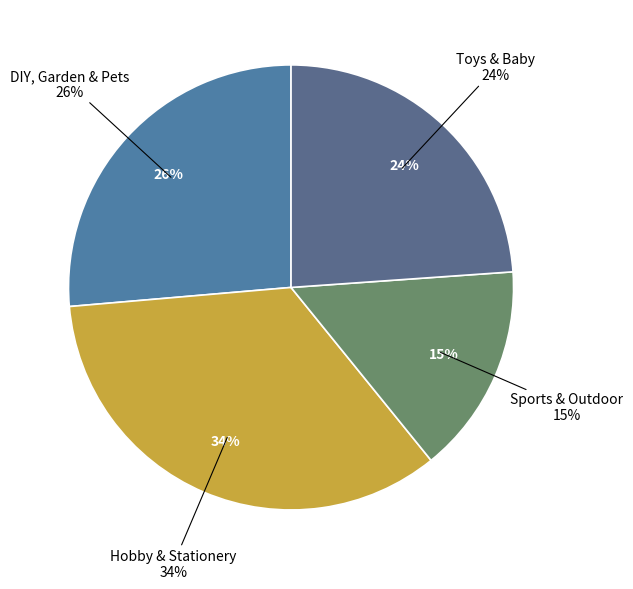

True or false: DIY, Garden & Pets accounts for 26% of the total.

True